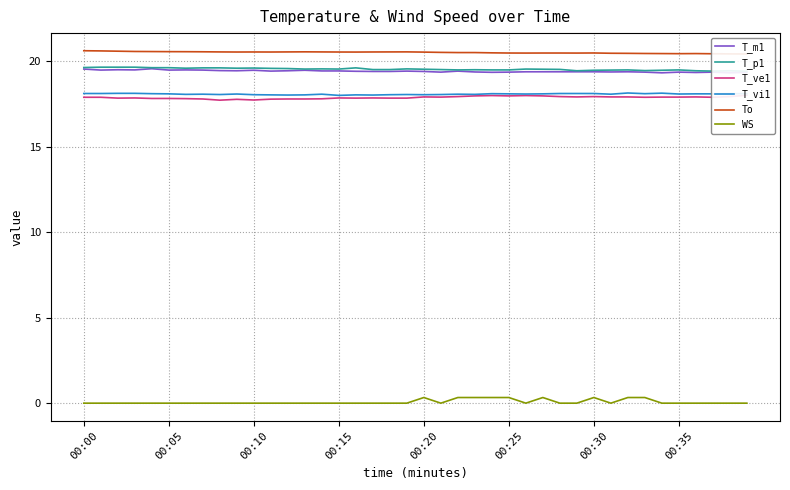

What is the difference between the highest and lowest values at 11?

20.5